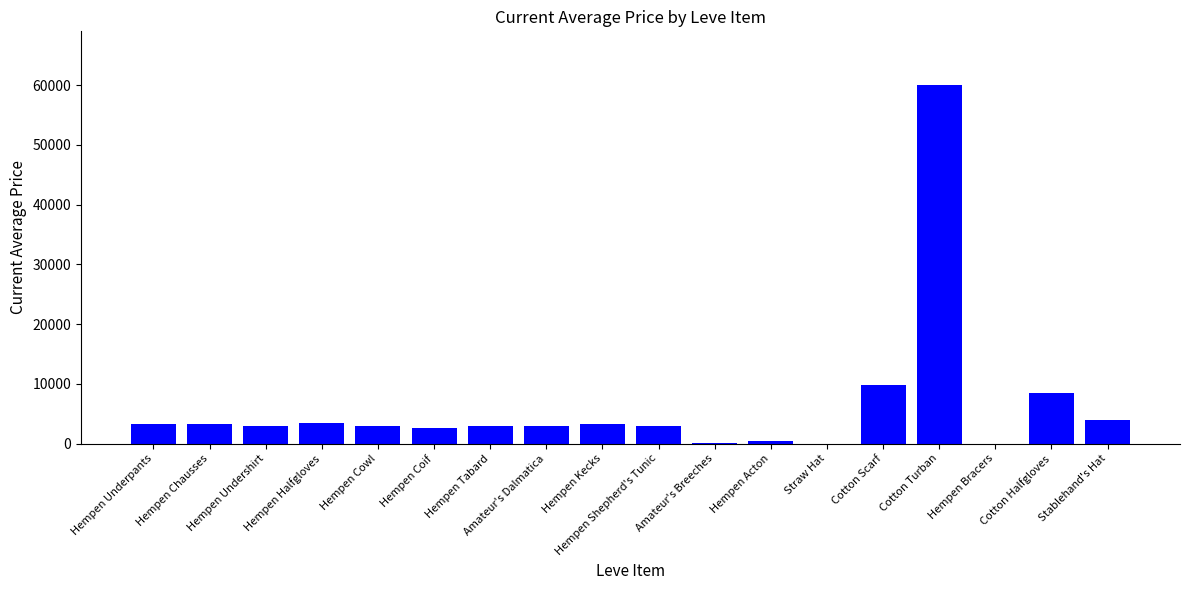

What is the maximum value shown in the chart?

60000.0